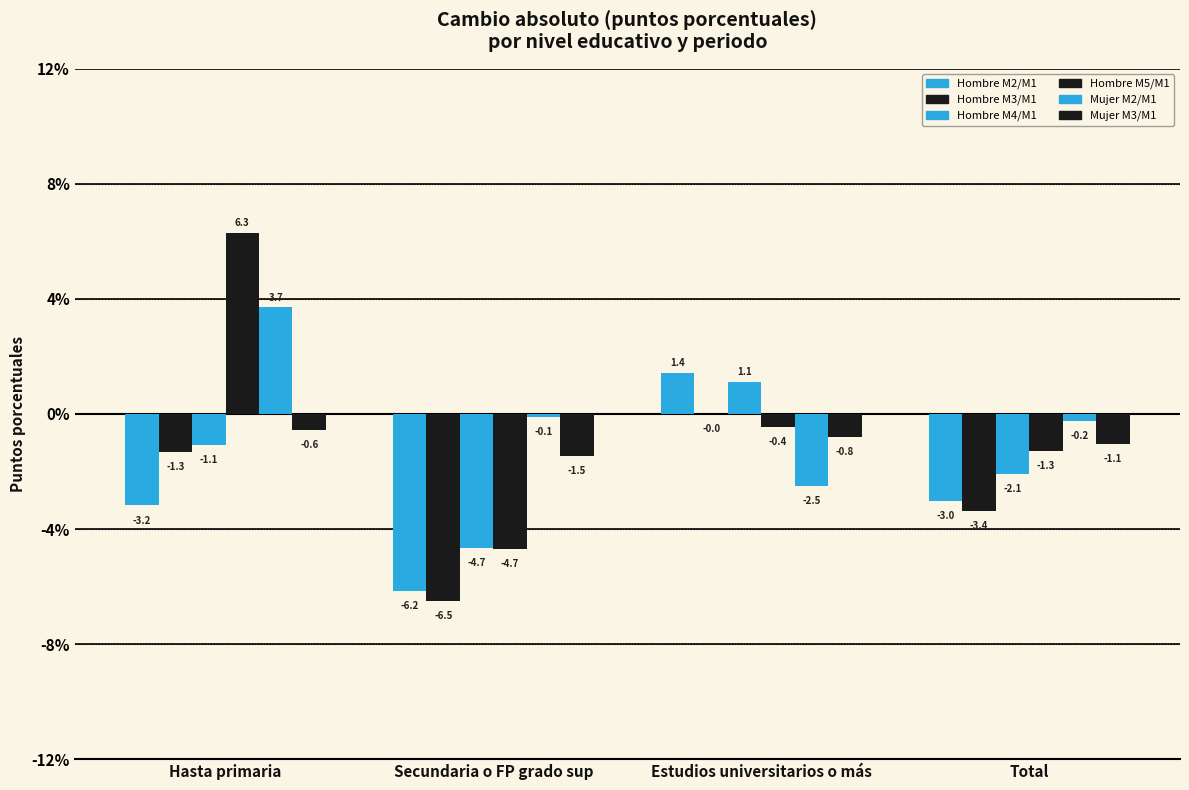

At which label is Mujer M2/M1 closest to 0?

Secundaria o FP grado sup